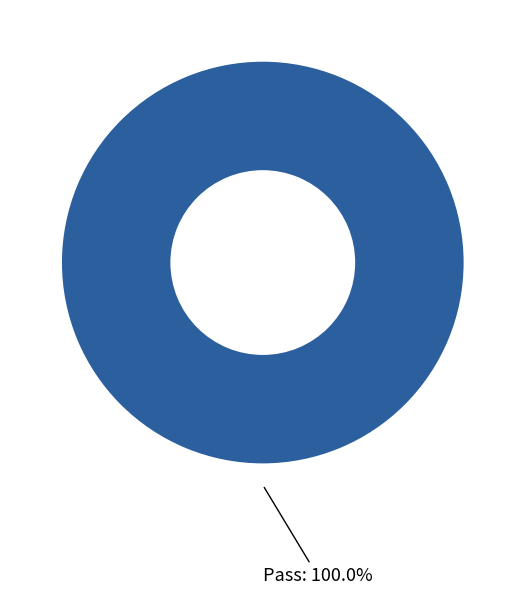

Is there a majority slice in this chart?

Yes